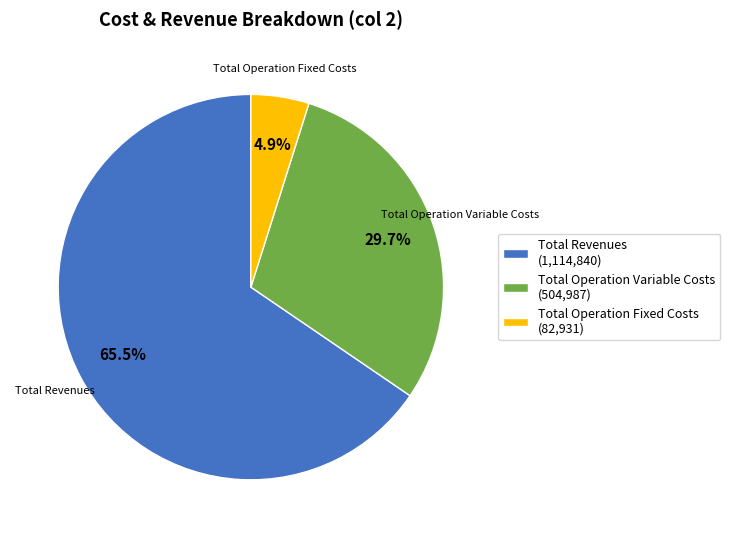

To the nearest percent, what is the difference between the largest and smallest slice percentages?

61%